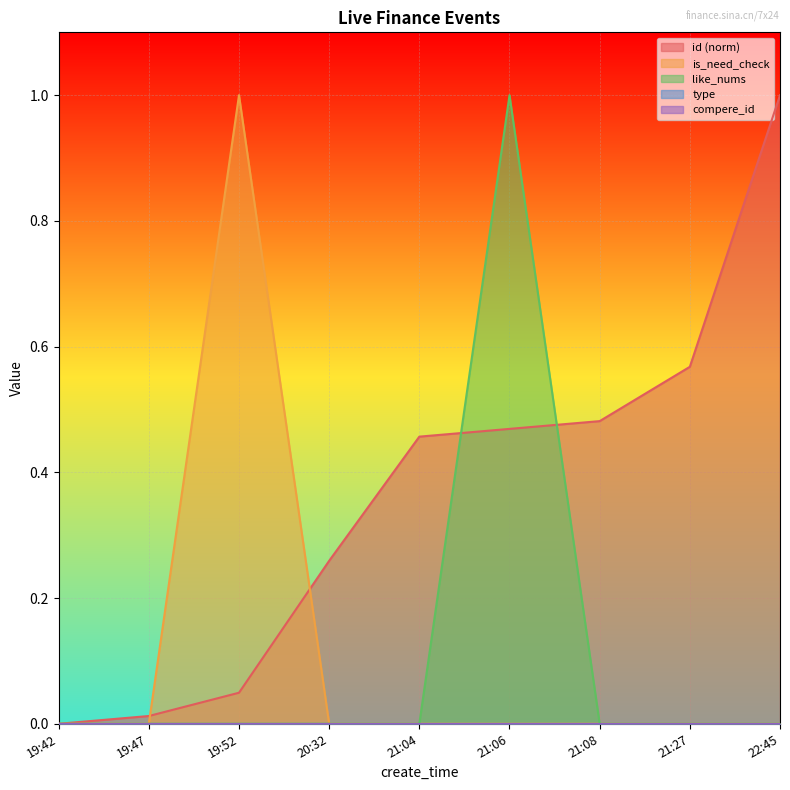

Is it true that like_nums equals 0.6 at 19:47?

False